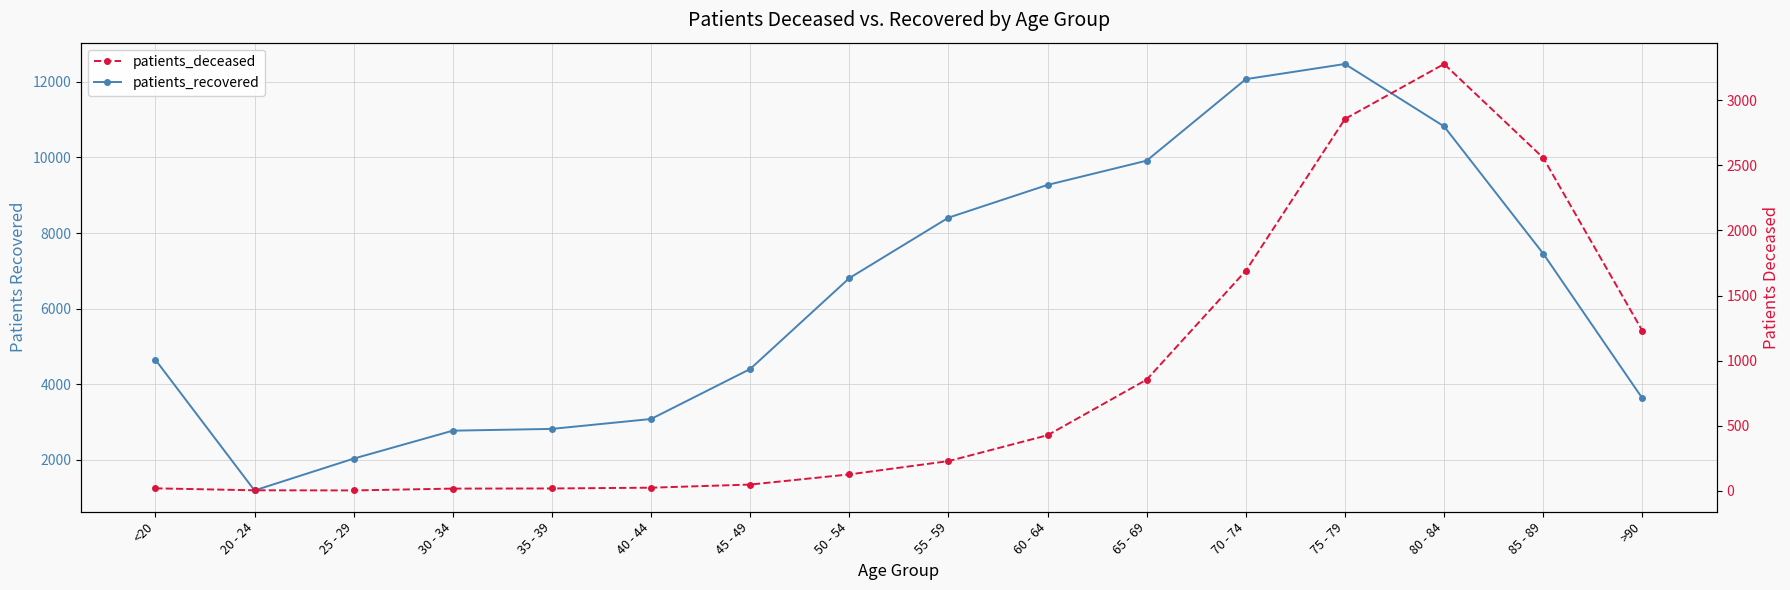

List the series in order of their overall mean, highest first.

patients_recovered, patients_deceased